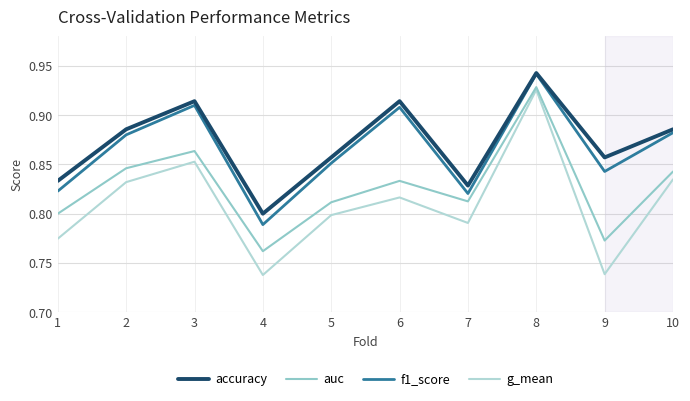

At which category does f1_score reach its first local peak?

3